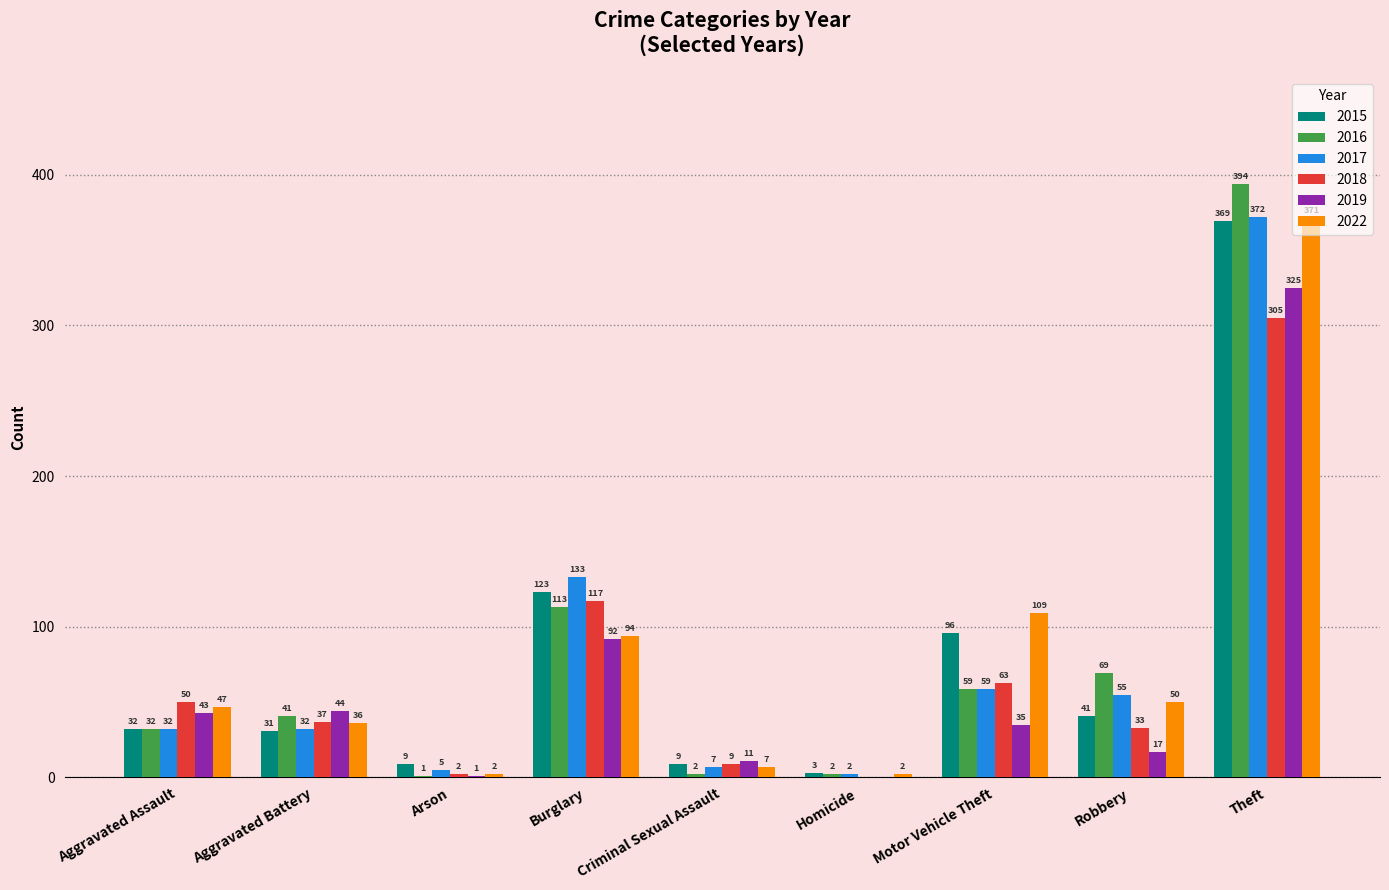

What is the sum of all 2022 values?

718